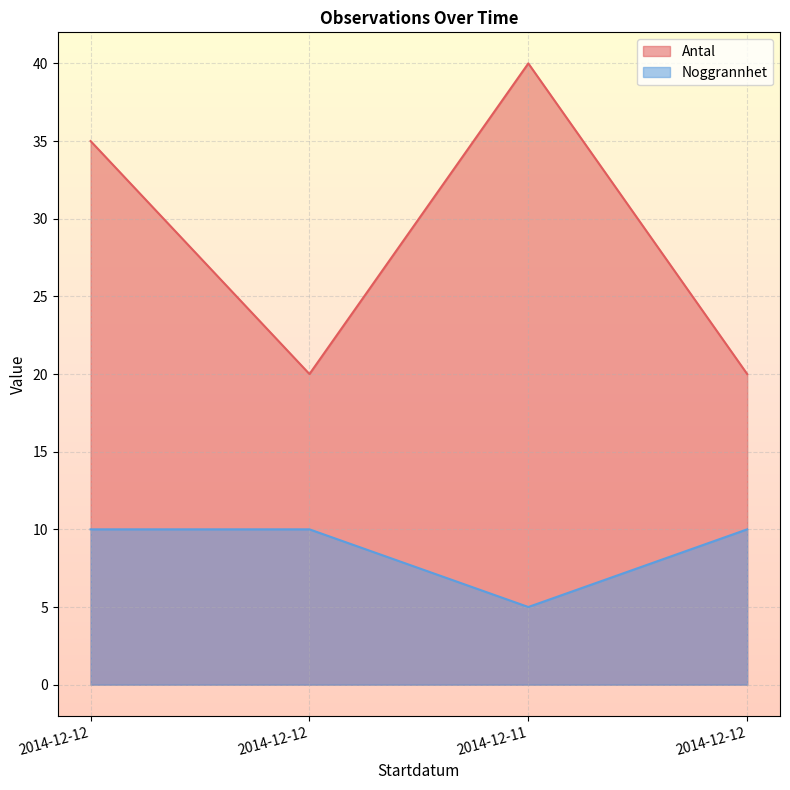

At 2014-12-12, list the series in order from smallest to largest.

Noggrannhet, Antal